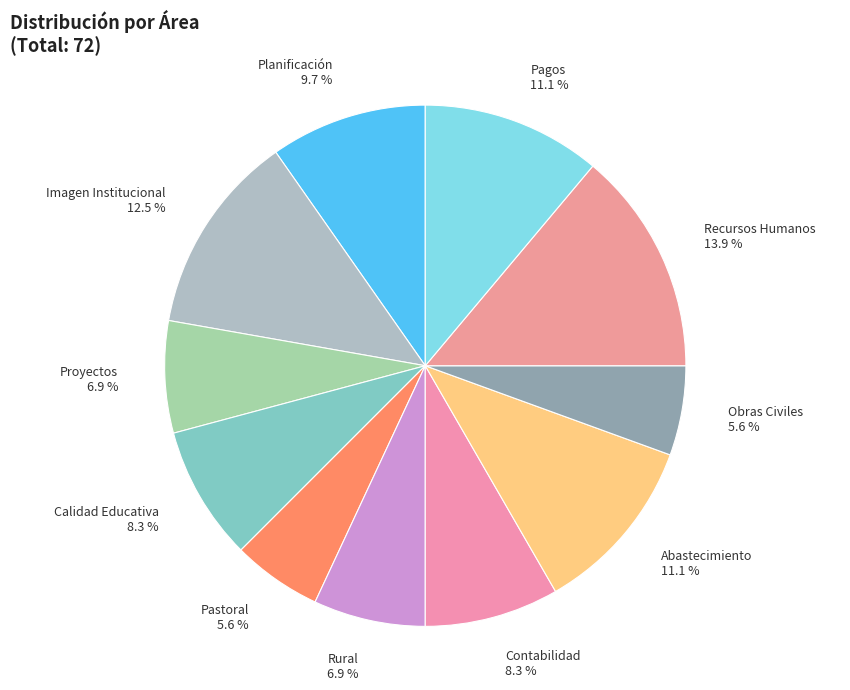

How many segments does this pie chart have?

11